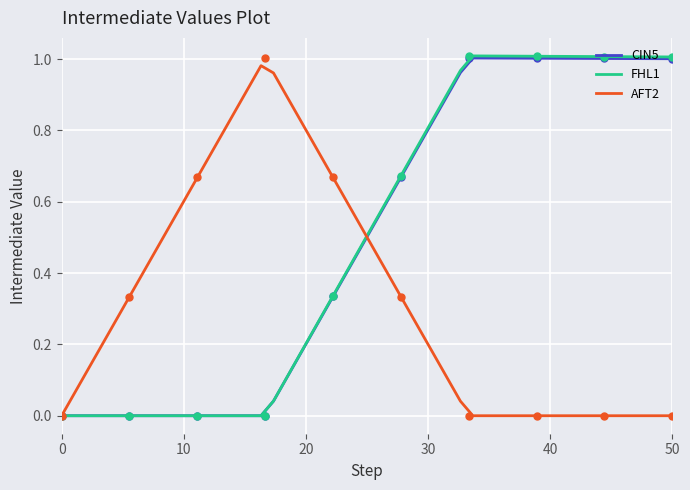

What is the difference between the second highest and second lowest values in the CIN5 series?

1.0